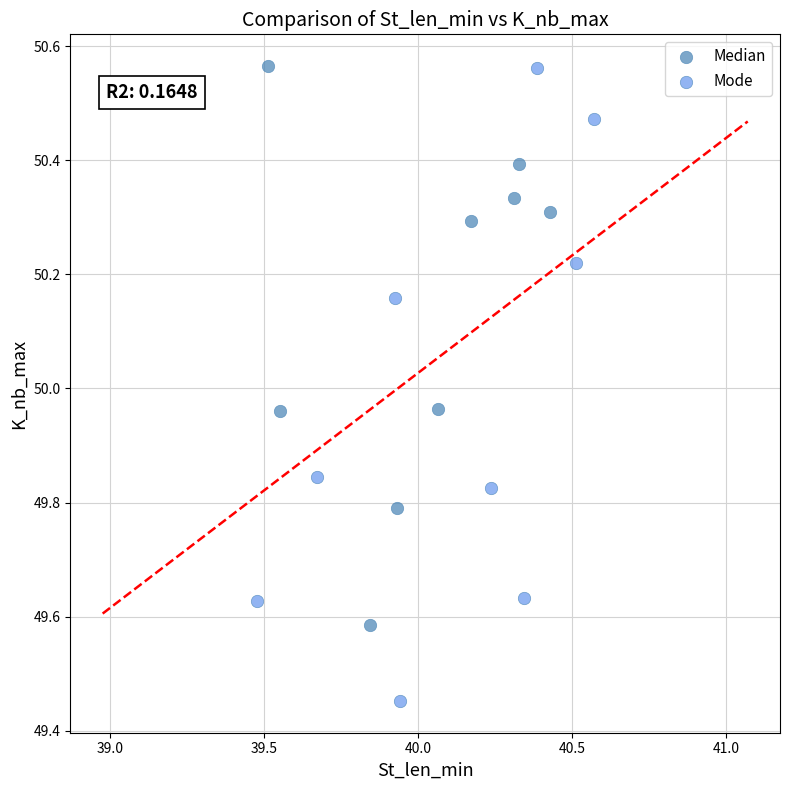

Which series has the widest spread of Y values?

Mode